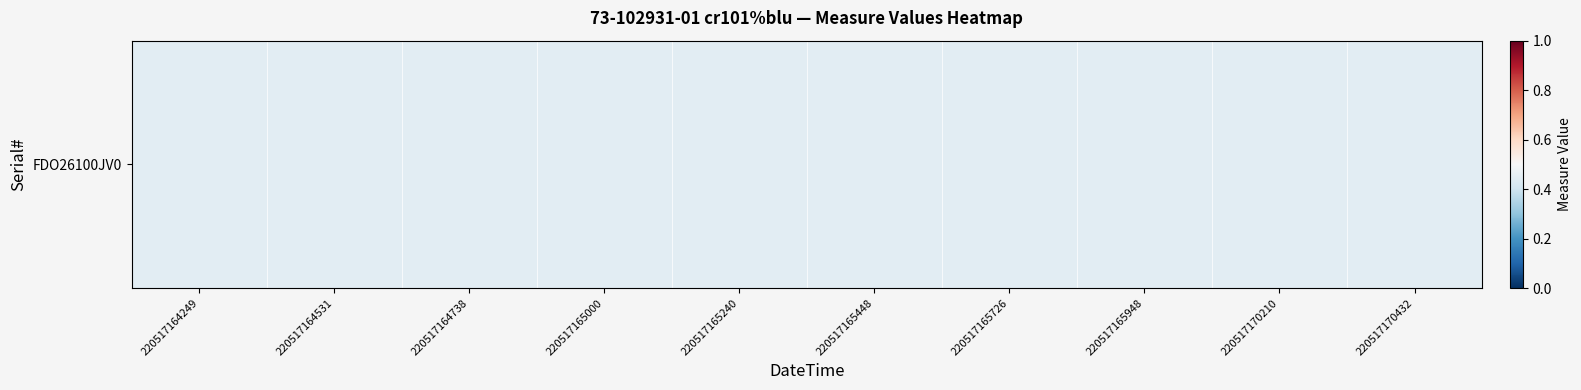

Rank the categories by value from lowest to highest.

220517165948, 220517170210, 220517170432, 220517164738, 220517165000, 220517165240, 220517165448, 220517165726, 220517164249, 220517164531